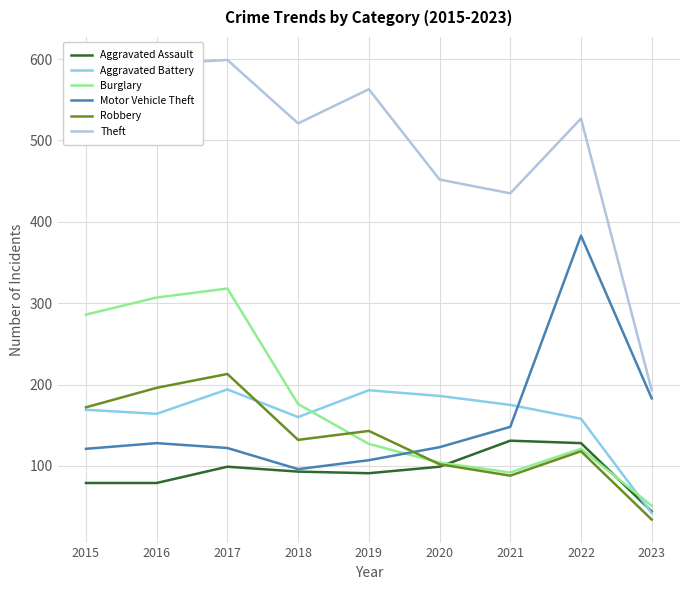

At which category does the chart reach its minimum across all series?

2023